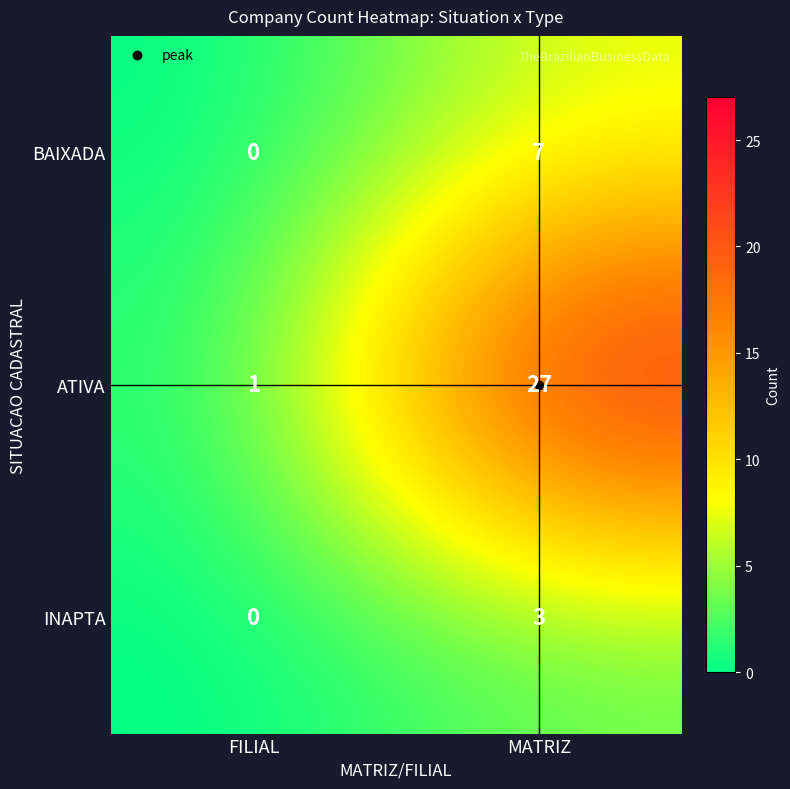

Rank the series at MATRIZ from lowest to highest value.

INAPTA, BAIXADA, ATIVA